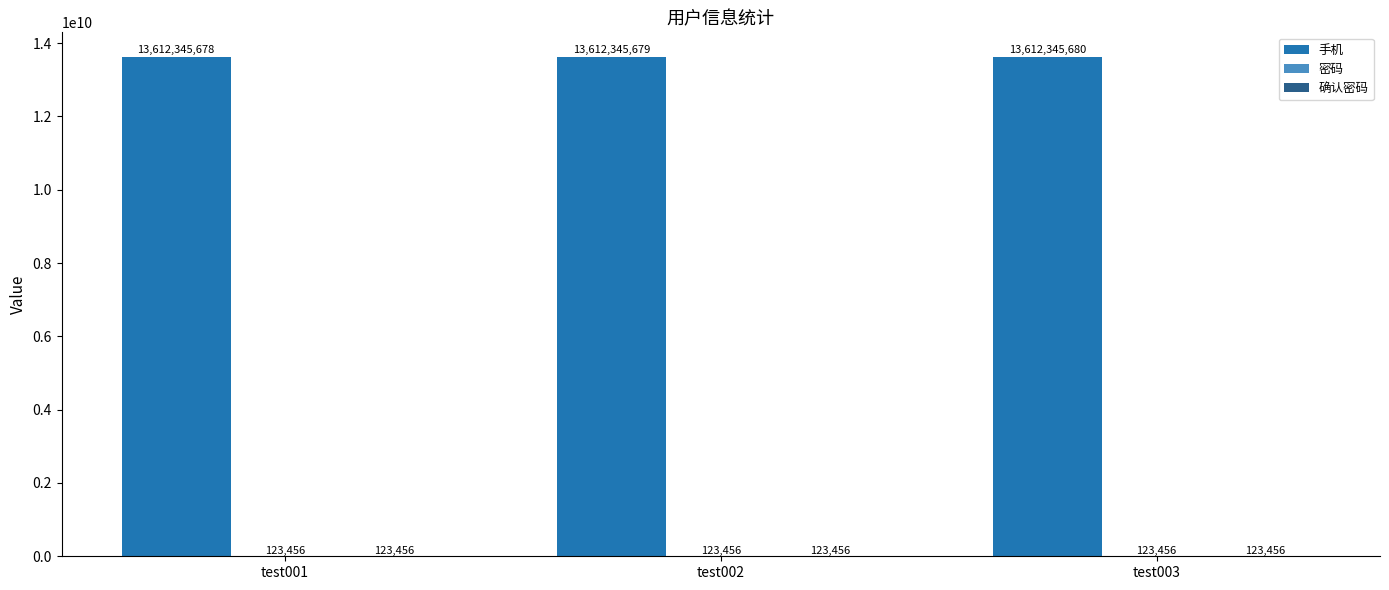

At which category does the chart reach its peak across all series?

test003